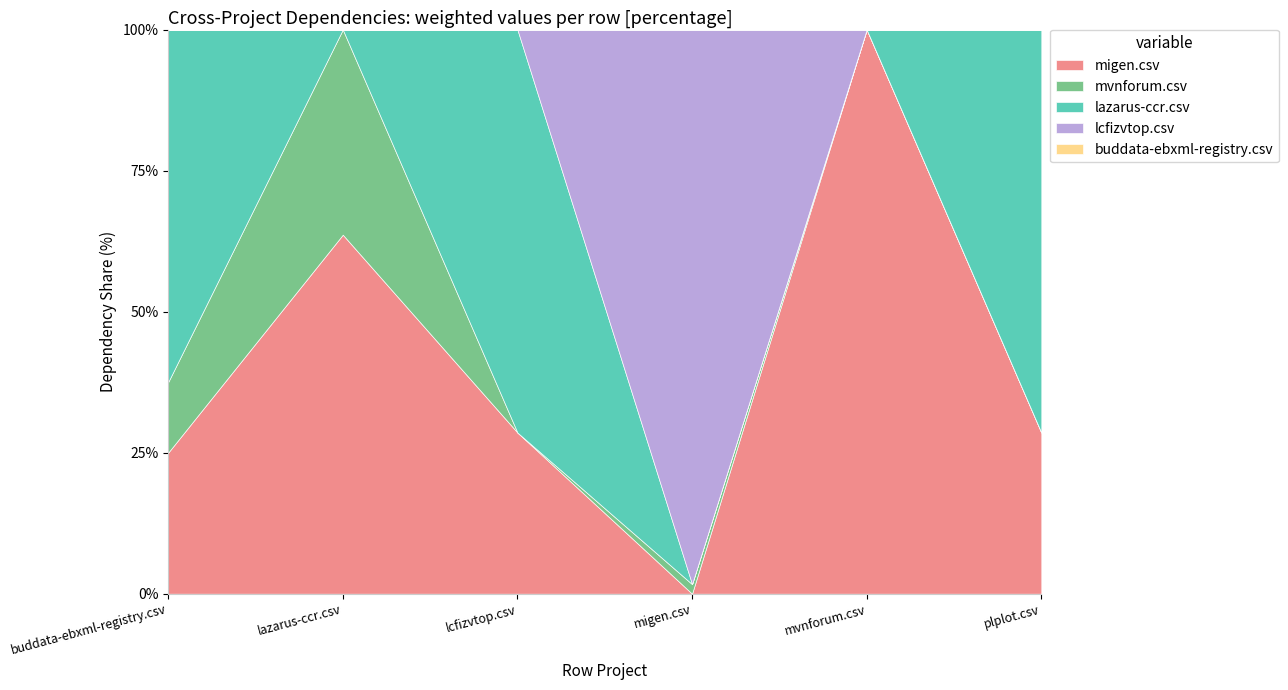

At which category is the sum across all series the highest?

migen.csv